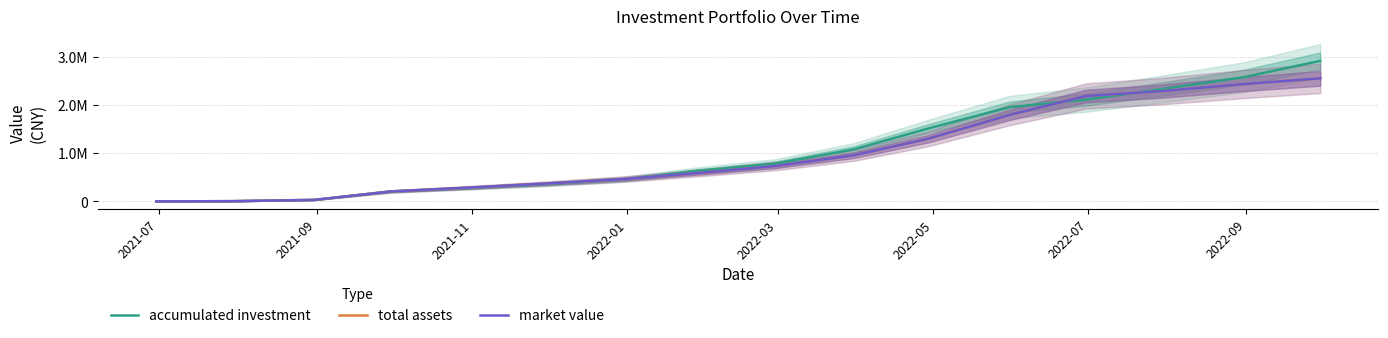

True or false: market value has a value of 70028.3 at 2022-03.

False